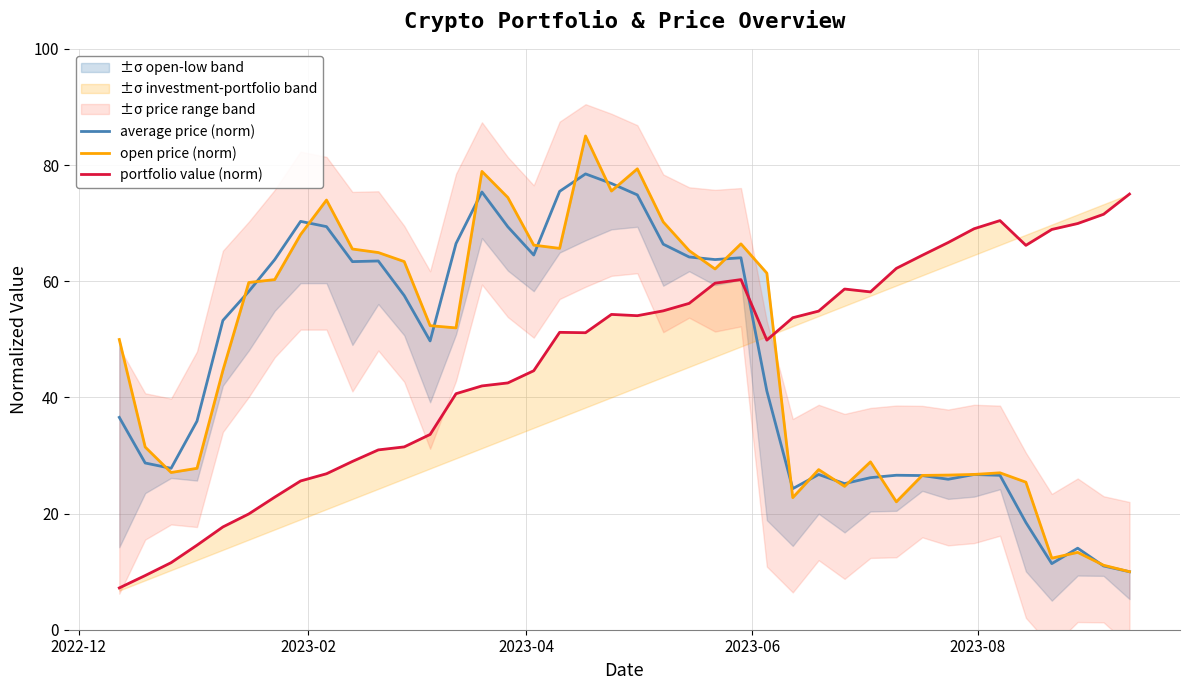

What are all the series names shown in the legend?

average price (norm), open price (norm), portfolio value (norm)